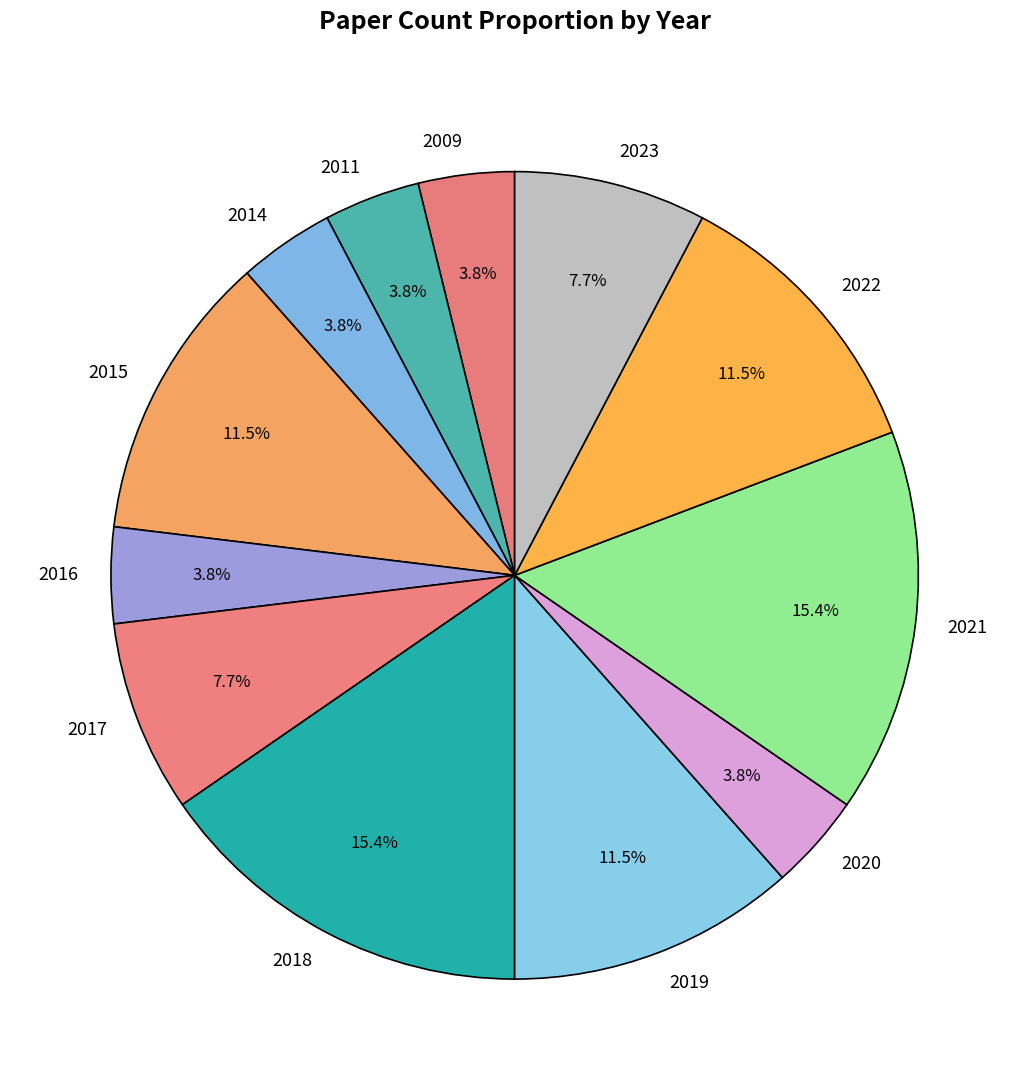

To the nearest percent, what is the average slice percentage?

8%